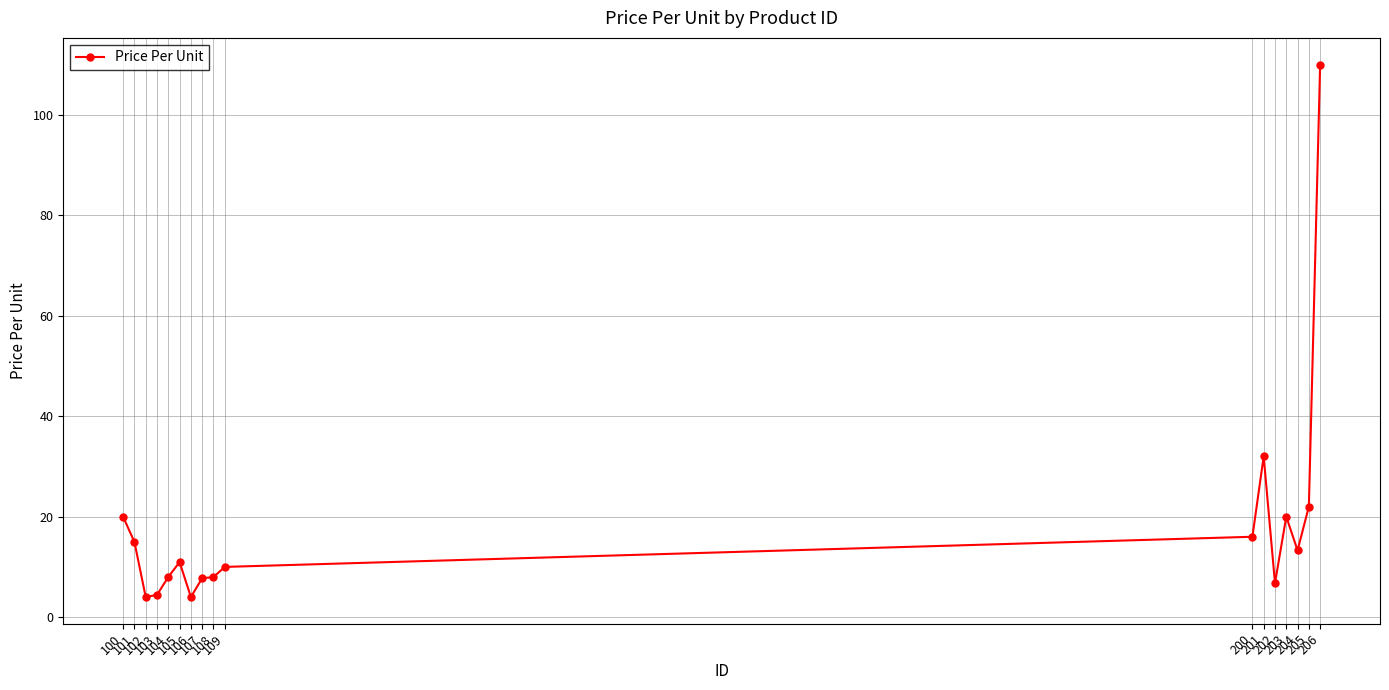

True or false: there are more than 0 points higher than both neighbors.

True